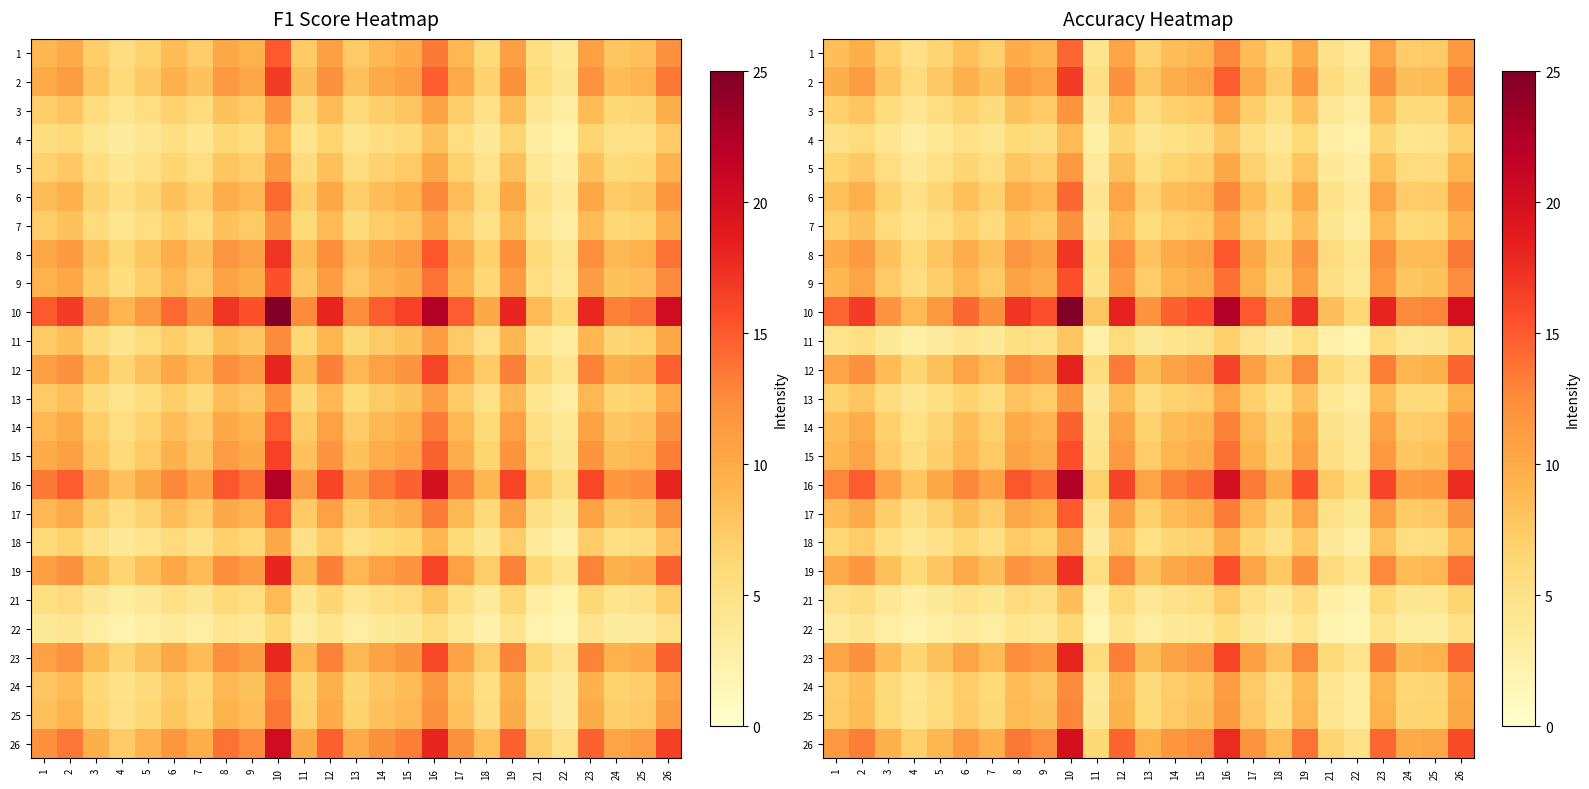

What is the sum of the 23 values at 12 and 5?

21.5